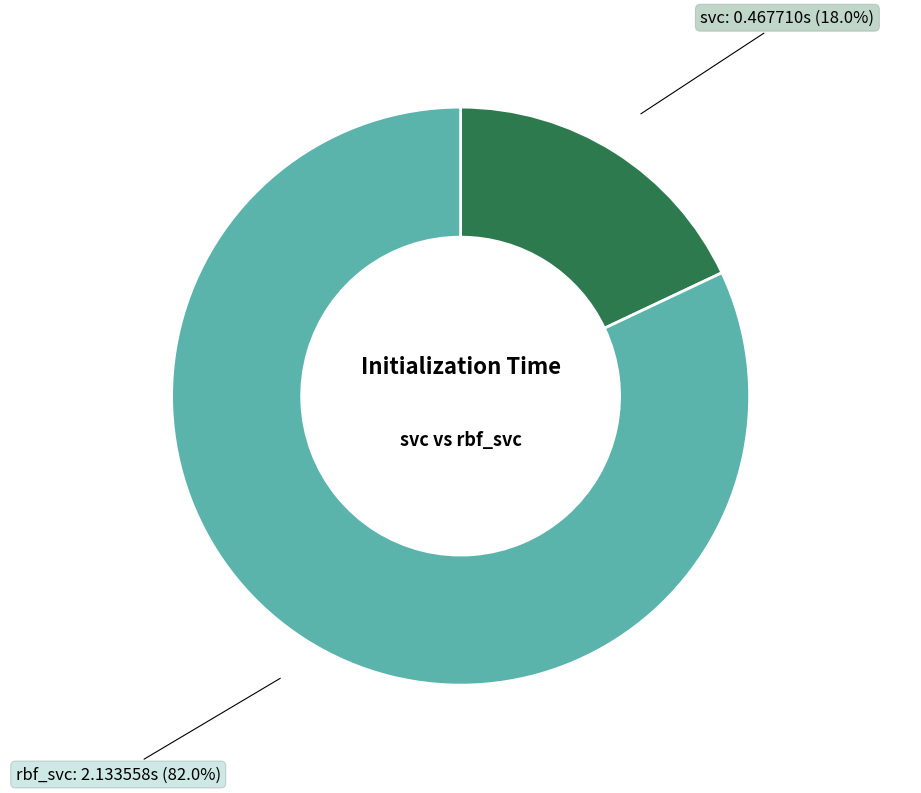

Count the number of slices in the pie.

2